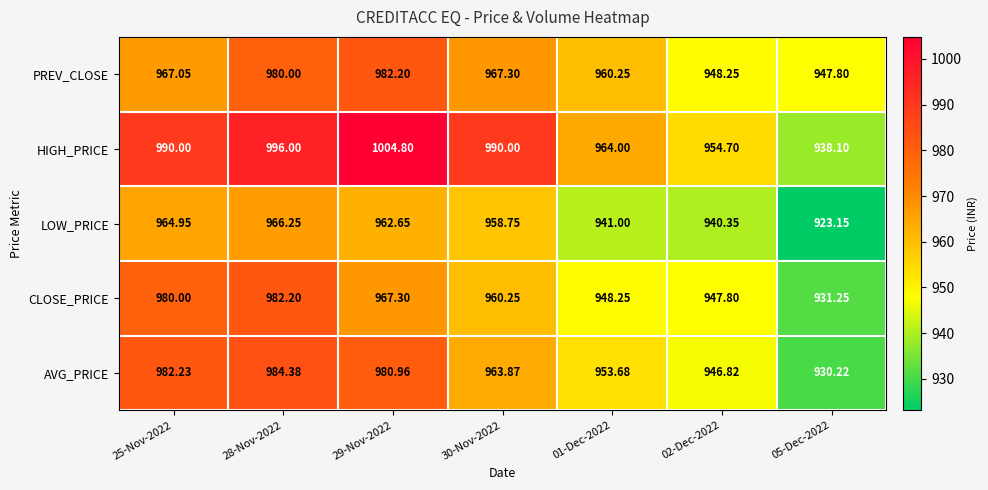

Rank the series at 25-Nov-2022 from lowest to highest value.

LOW_PRICE, PREV_CLOSE, CLOSE_PRICE, AVG_PRICE, HIGH_PRICE